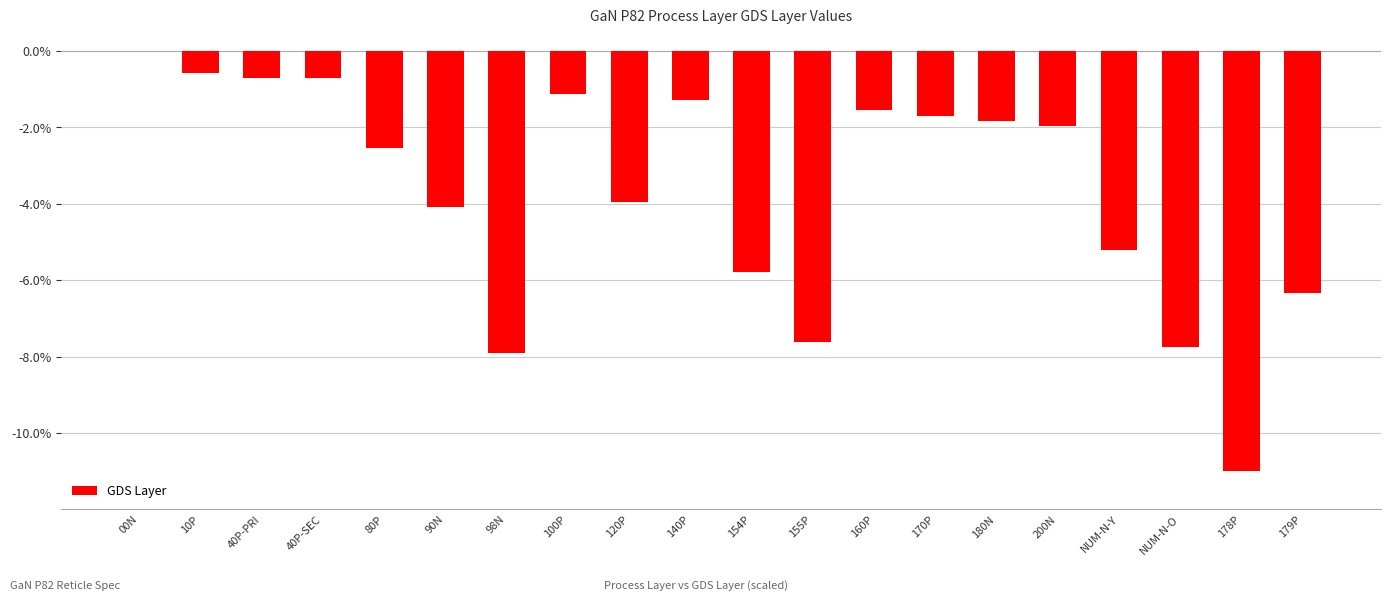

Count the number of categories in the chart.

20